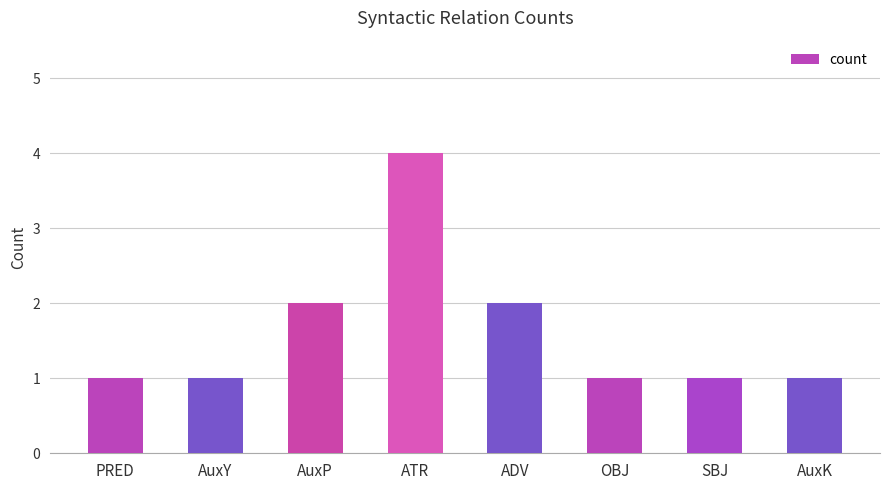

Does the chart contain any negative values?

No